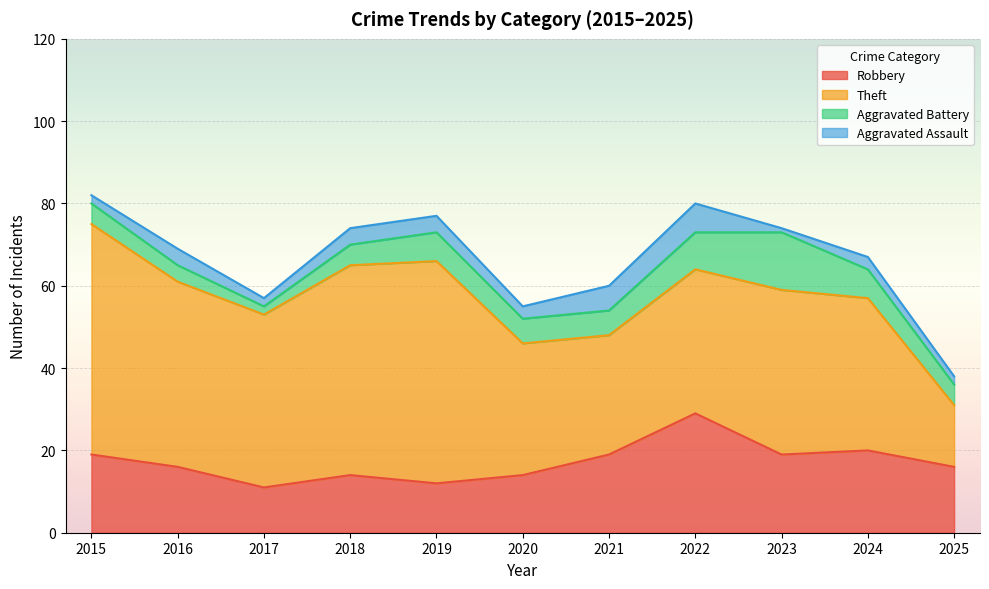

True or false: Aggravated Battery and Robbery intersect in this chart.

False